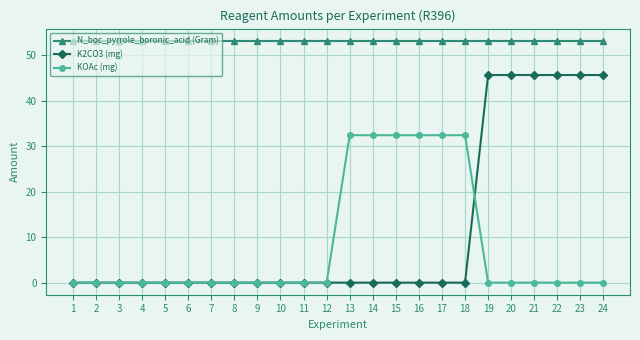

What is the spread (max minus min) of values at 9?

53.1